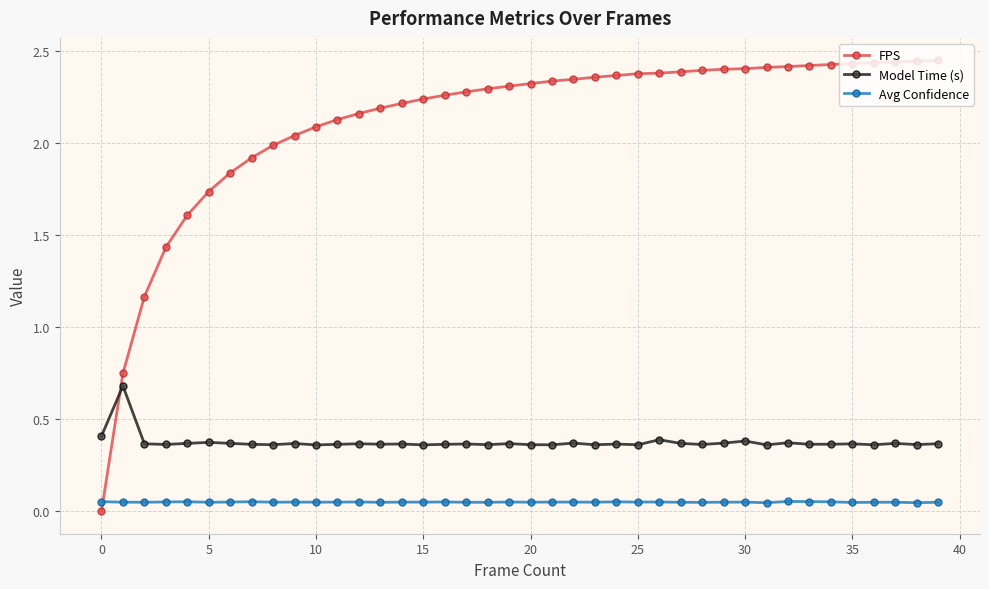

Which series has the largest total across all categories?

FPS